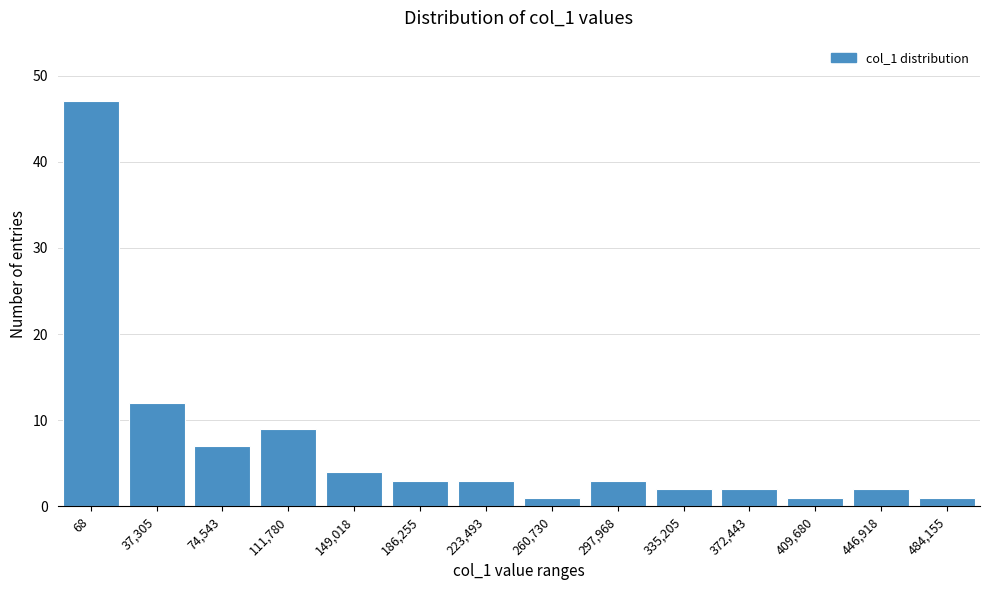

Reading right to left, extract all data points from this chart.

484,155=1	446,918=2	409,680=1	372,443=2	335,205=2	297,968=3	260,730=1	223,493=3	186,255=3	149,018=4	111,780=9	74,543=7	37,305=12	68=47